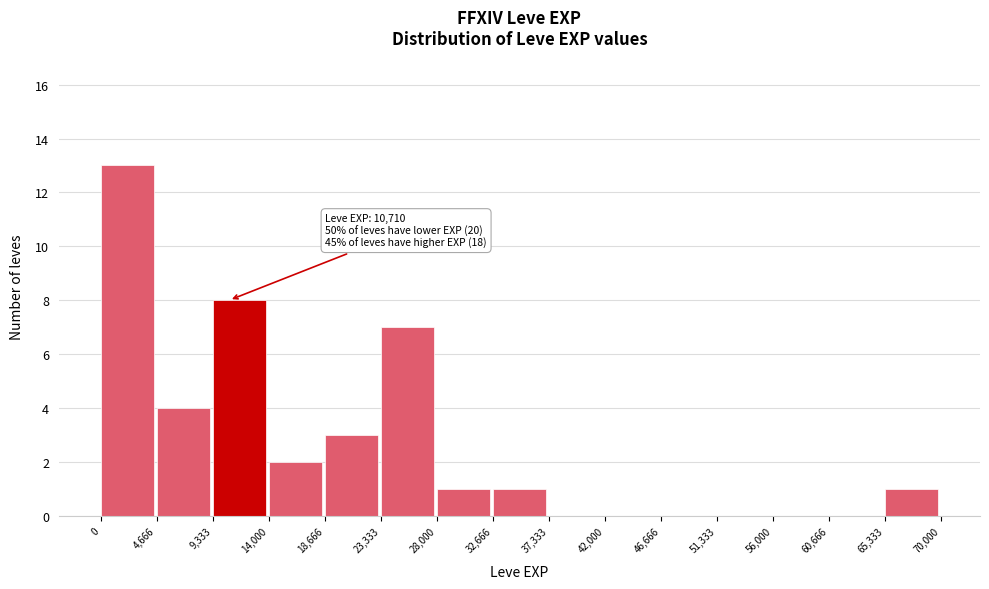

Over which range of the x-axis is the bar tallest?

0 to 4,666